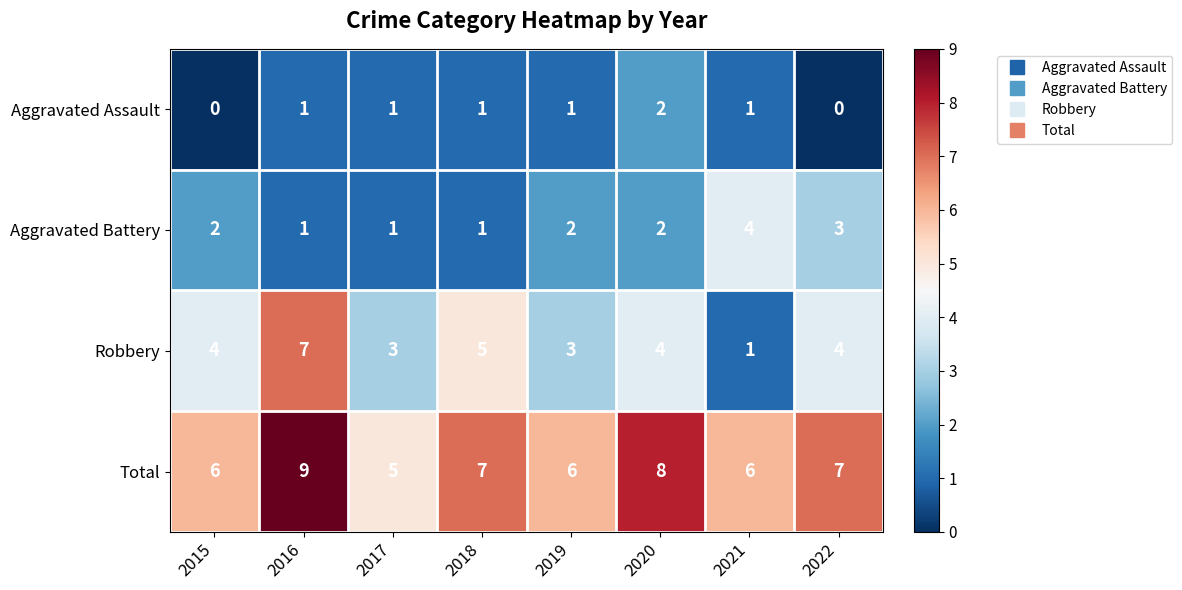

Is it true that Robbery equals 2 at 2016?

False